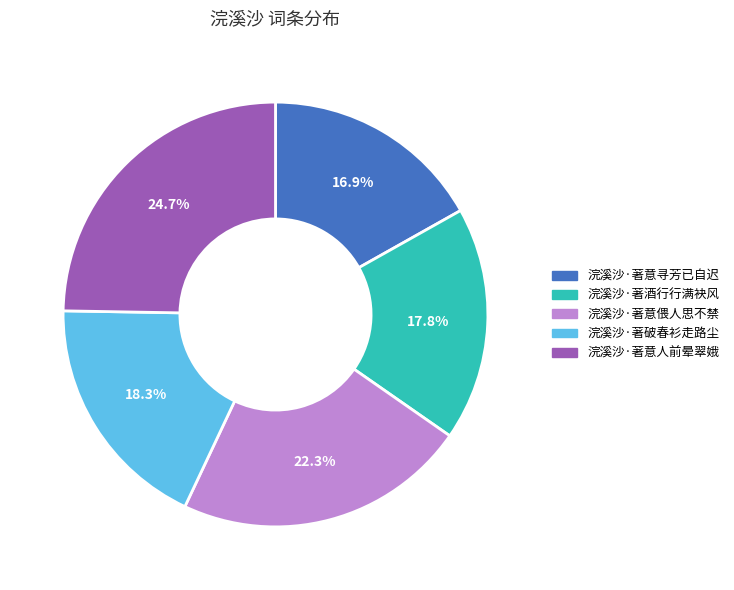

Approximately how many times larger is the value at 浣溪沙·著破春衫走路尘 compared to 浣溪沙·著意寻芳已自迟?

1.1